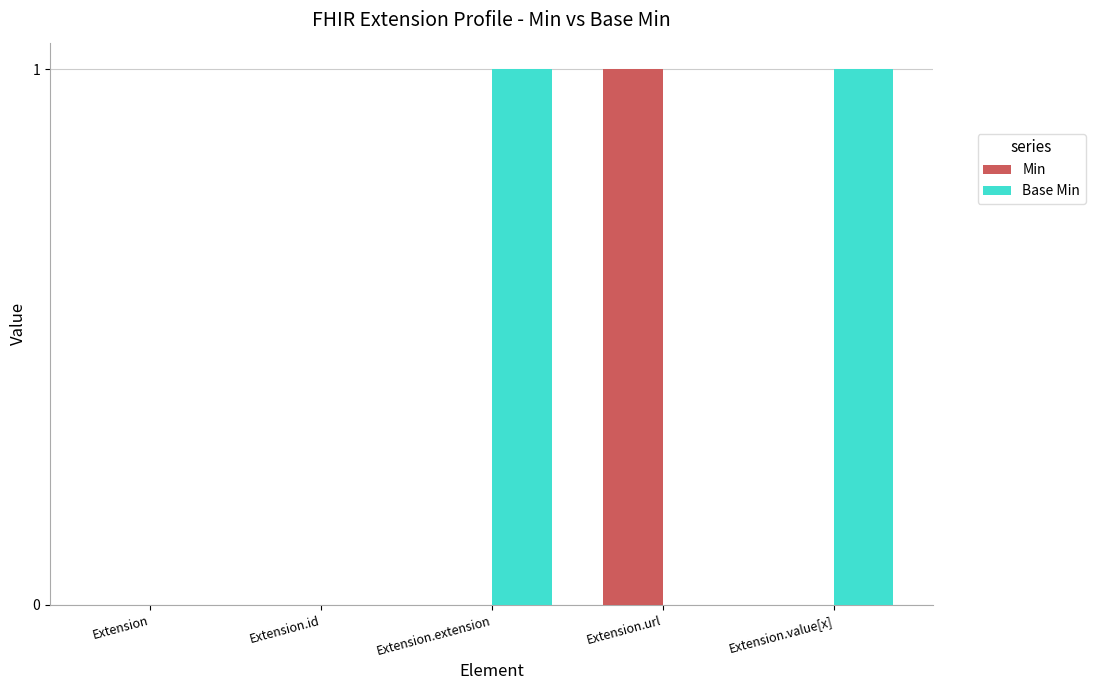

How many groups of bars are there?

5